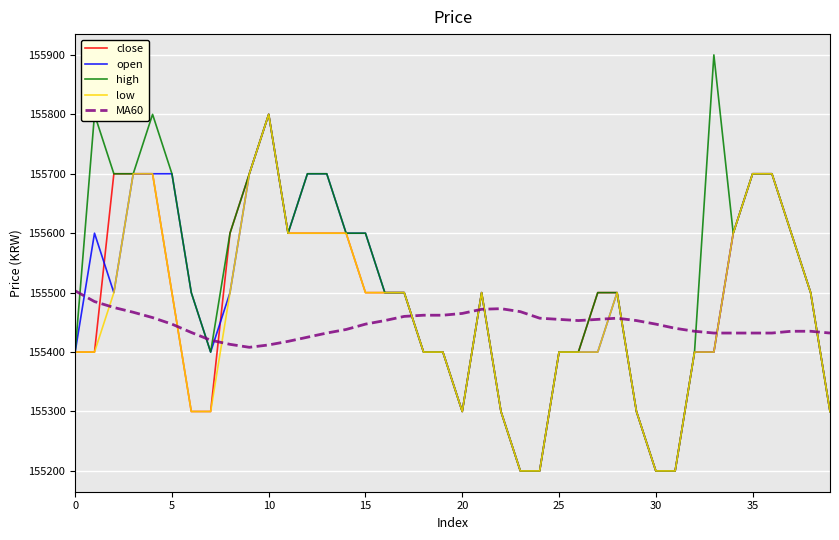

Which series has the largest range (max minus min)?

high